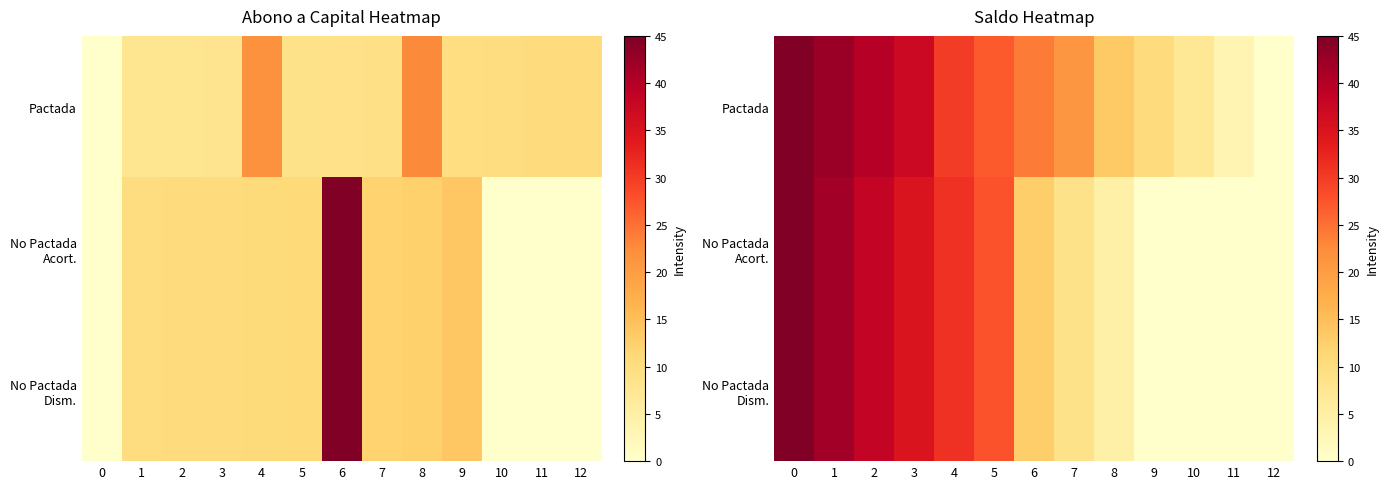

What is the difference between the maximum and second lowest values in the No Pactada Dism. series?

45.0